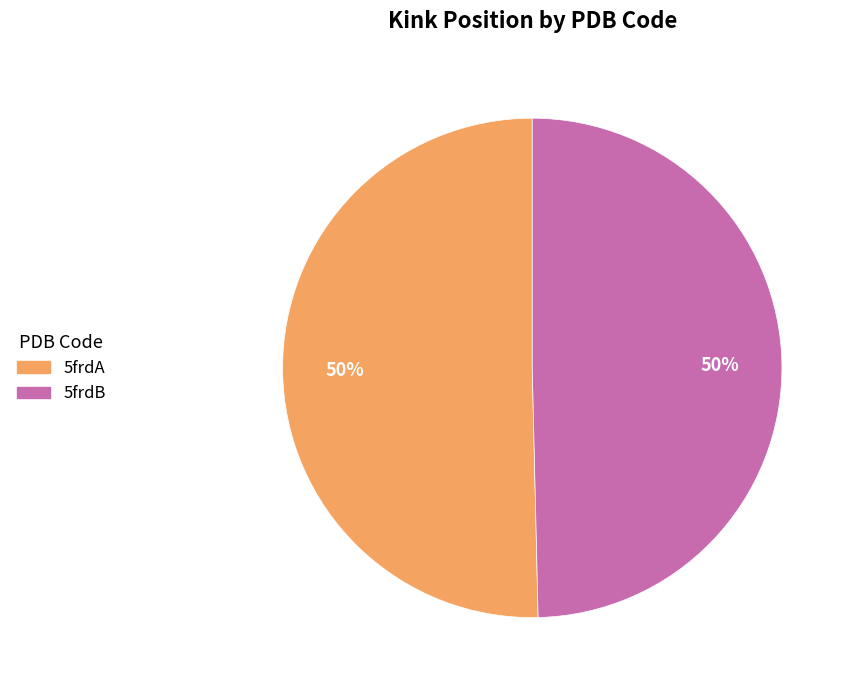

The 5frdA slice represents 50% of the pie. True or false?

True